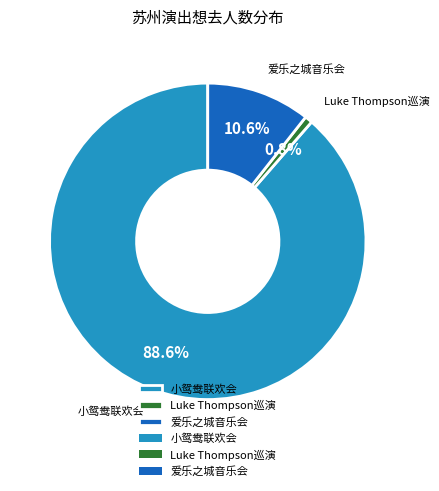

How much of the chart is everything except 小鸳鸯联欢会?

11.4%